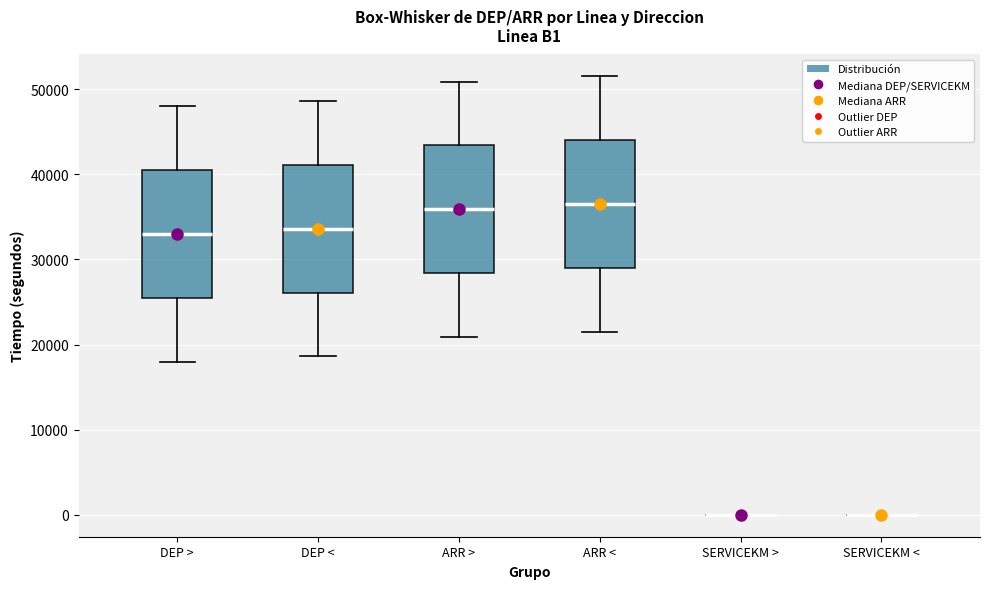

Where does the upper whisker of the box for ARR < end on the y-axis? The values are not printed on the chart, so give them approximately, as read against the axis.

51000